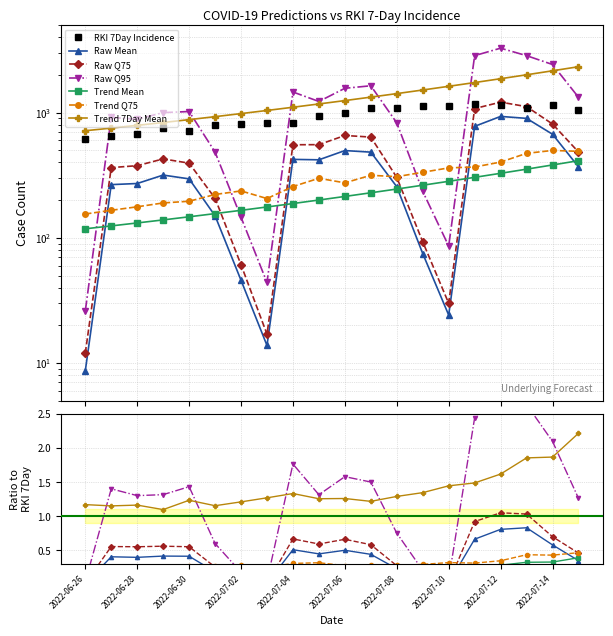

True or false: Trend Mean has more than 2 points higher than both neighbors.

False